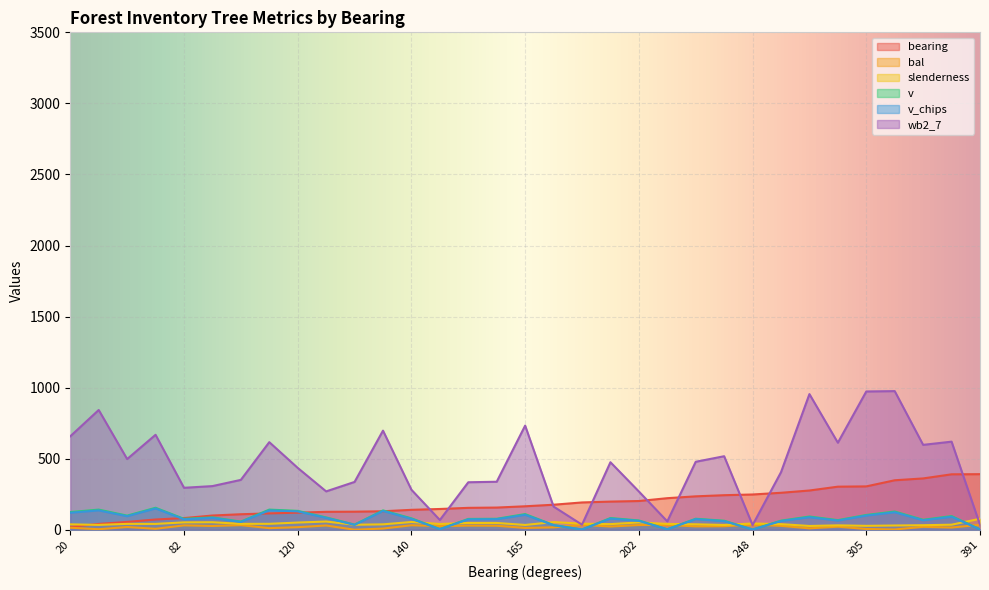

Read the wb2_7 value at 260.

404.9